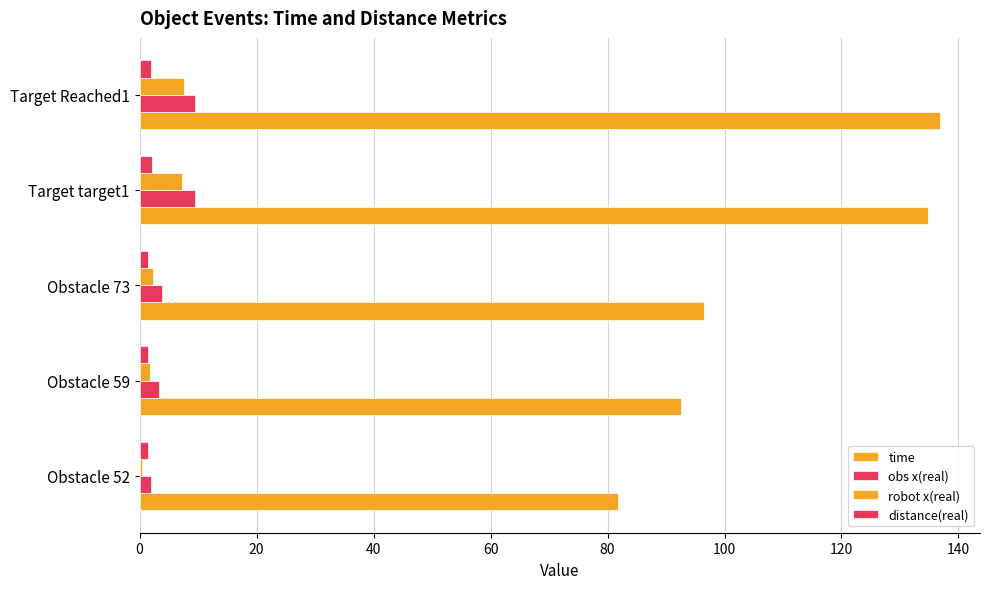

Rank the series by their maximum value, from lowest to highest.

distance(real), robot x(real), obs x(real), time